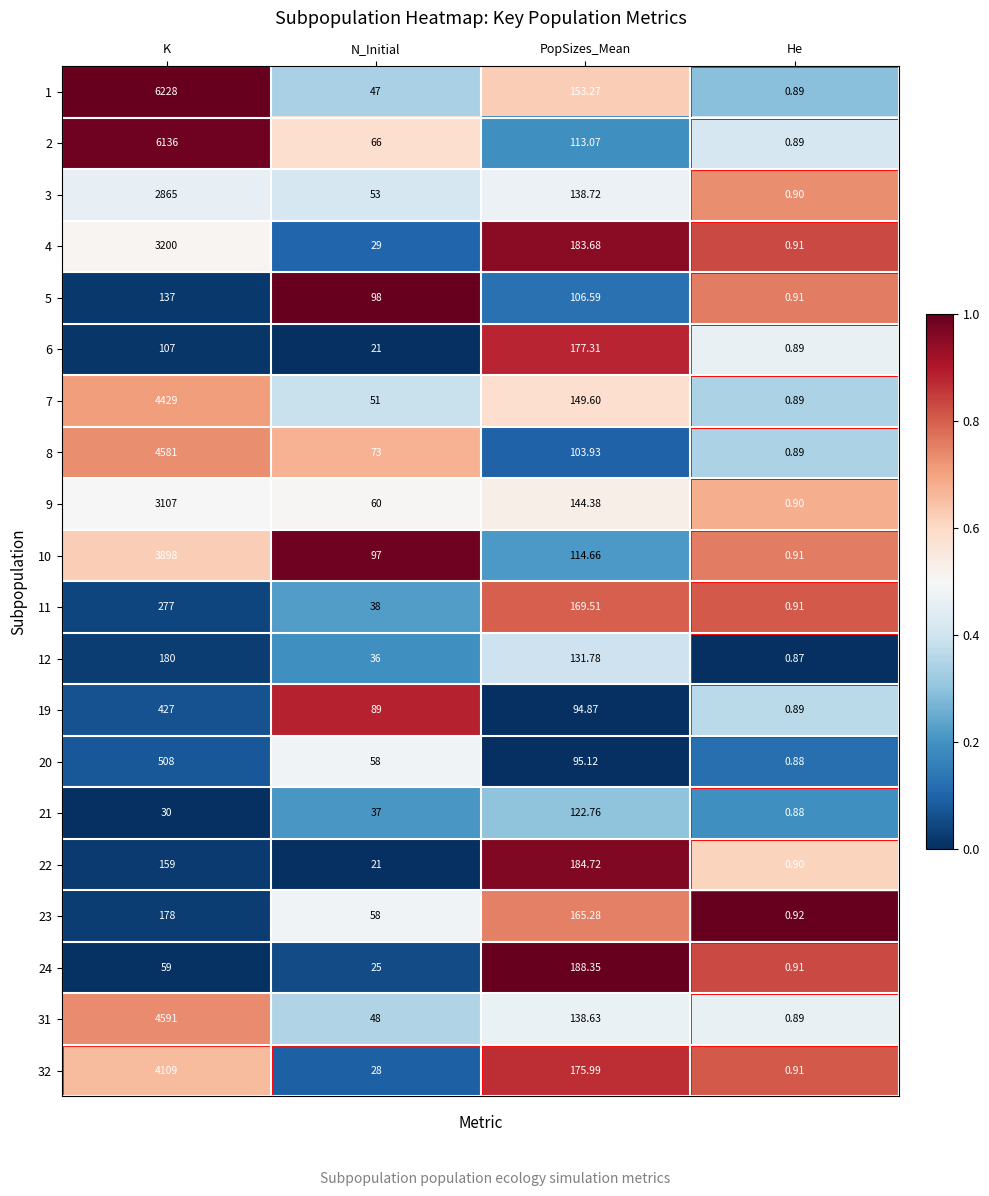

Is the value of 3 at N_Initial greater than the value of 32 at N_Initial?

Yes